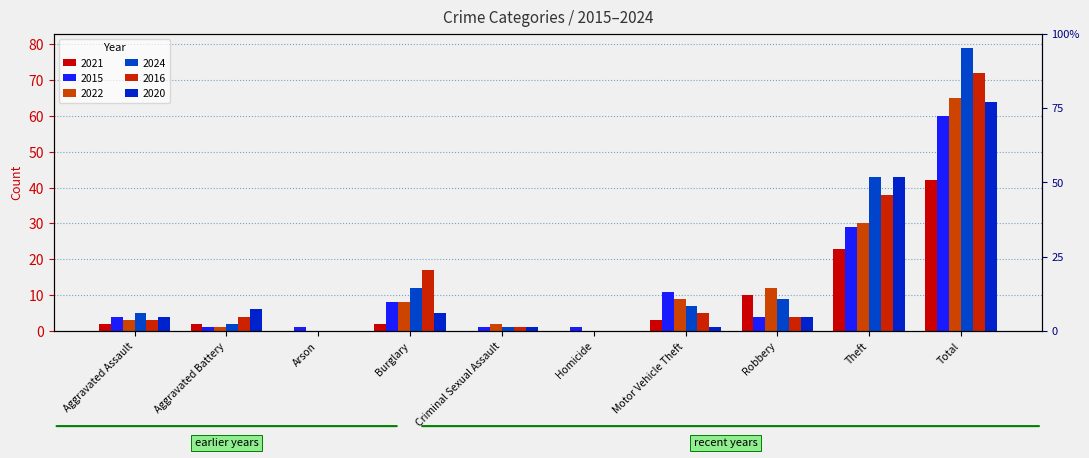

At Theft, list the series in order from smallest to largest.

2021, 2015, 2022, 2016, 2024, 2020